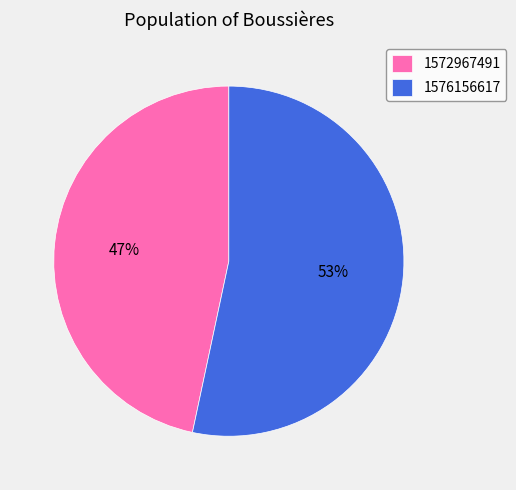

Rank the categories by value from highest to lowest.

1576156617, 1572967491